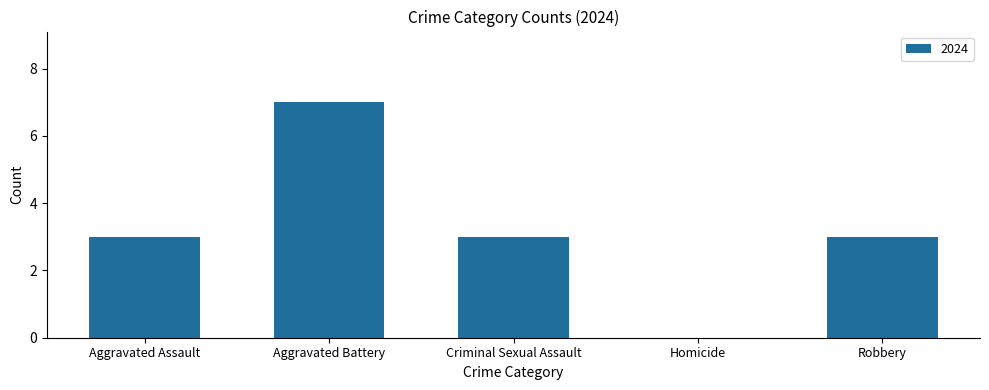

Reading right to left, what are all the values shown in this chart?

Robbery=3	Homicide=0	Criminal Sexual Assault=3	Aggravated Battery=7	Aggravated Assault=3